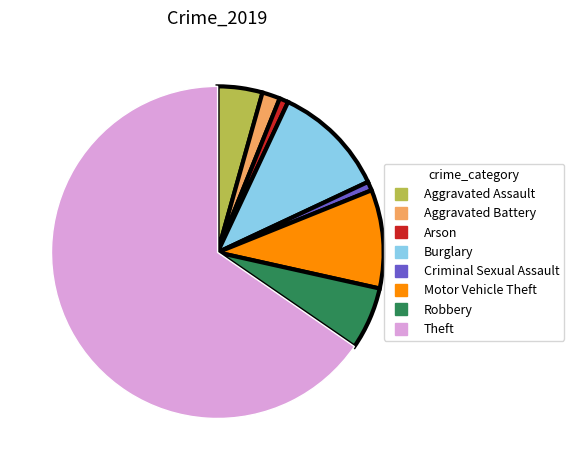

Which category has the biggest portion of the pie?

Theft